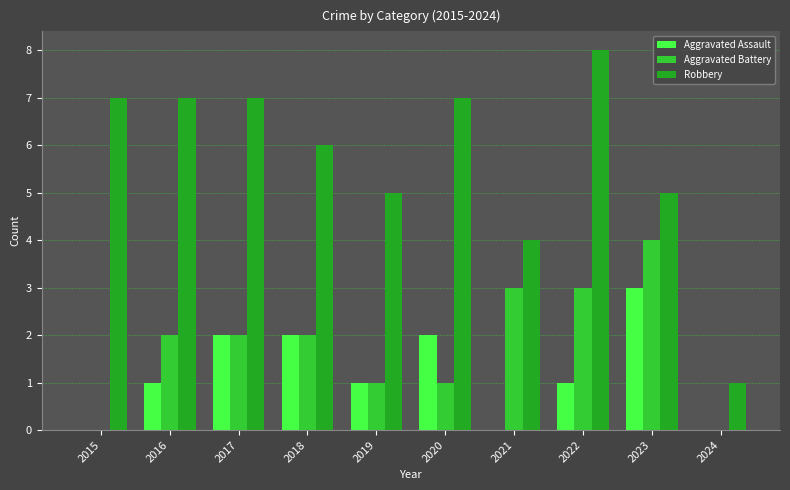

Does the chart contain stacked bars?

No